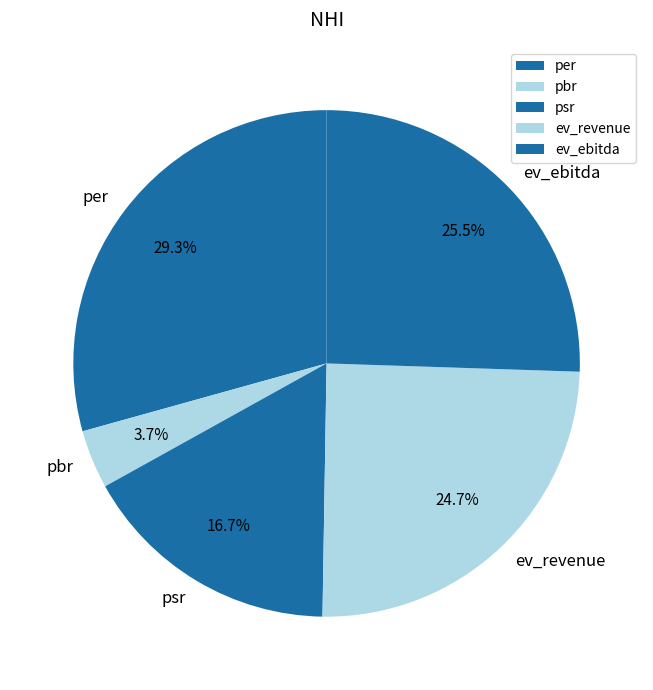

Combined, do per and pbr account for over 50%?

No